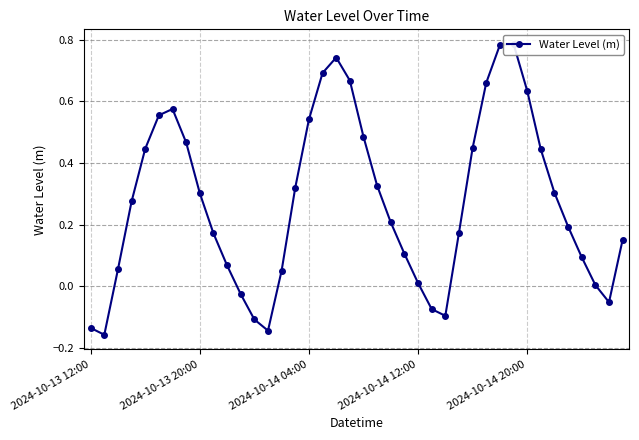

What is the maximum value shown in the chart?

0.8